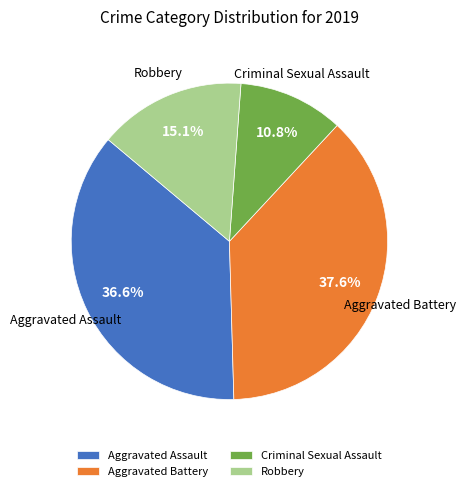

What percentage is the Criminal Sexual Assault slice, to the nearest percent?

11%